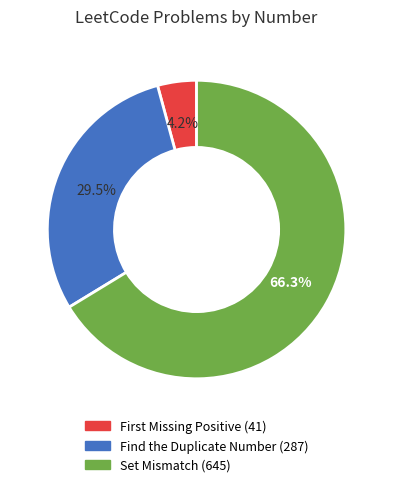

Which slice is the smallest?

First Missing Positive